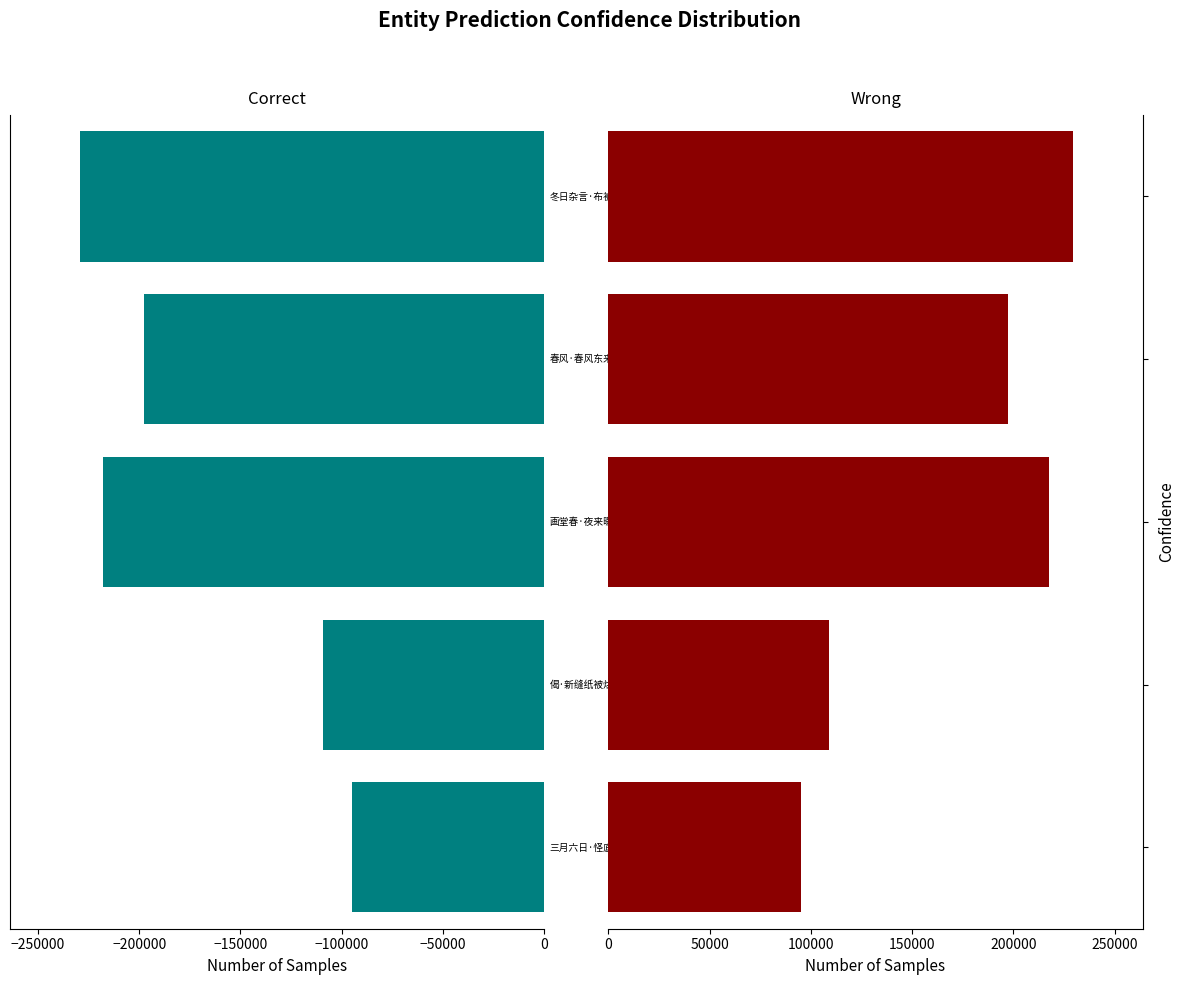

Reading left to right, transcribe all the data shown in this chart.

Correct: -95178	-109101	-217636	-197472	-229381
Wrong: 95178	109101	217636	197472	229381